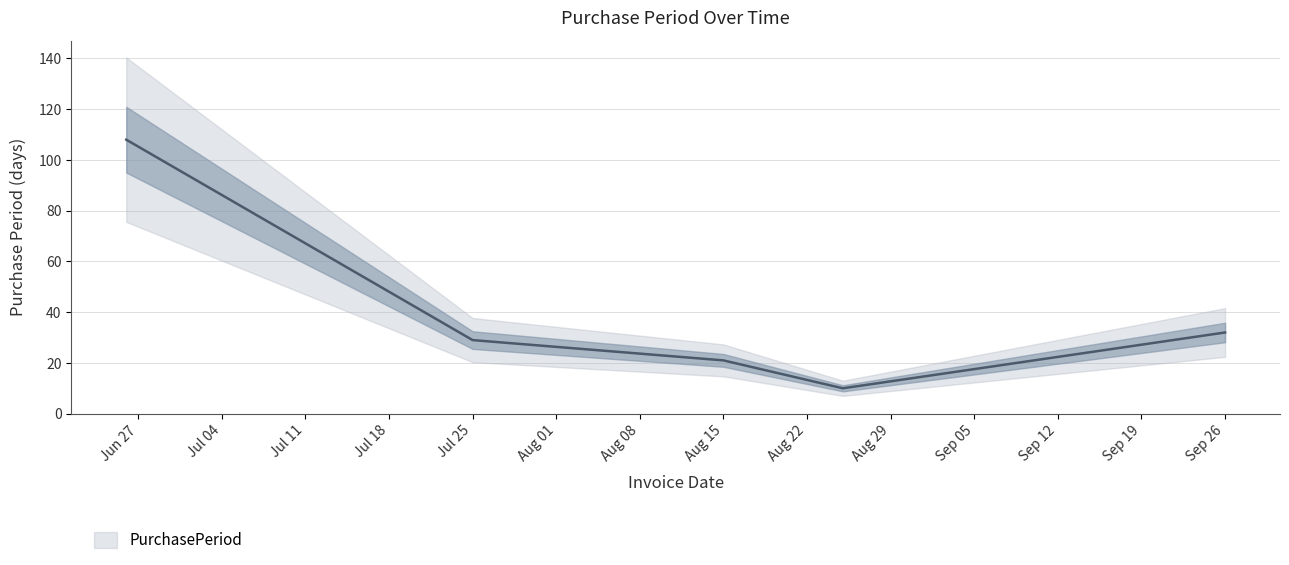

Is it true that the value at Jul 25 is 29?

True